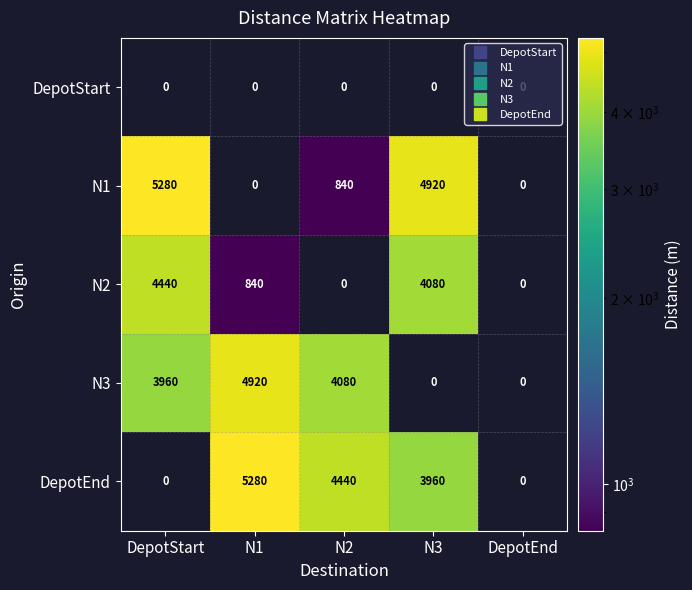

At how many categories does at least one series exceed 767?

4